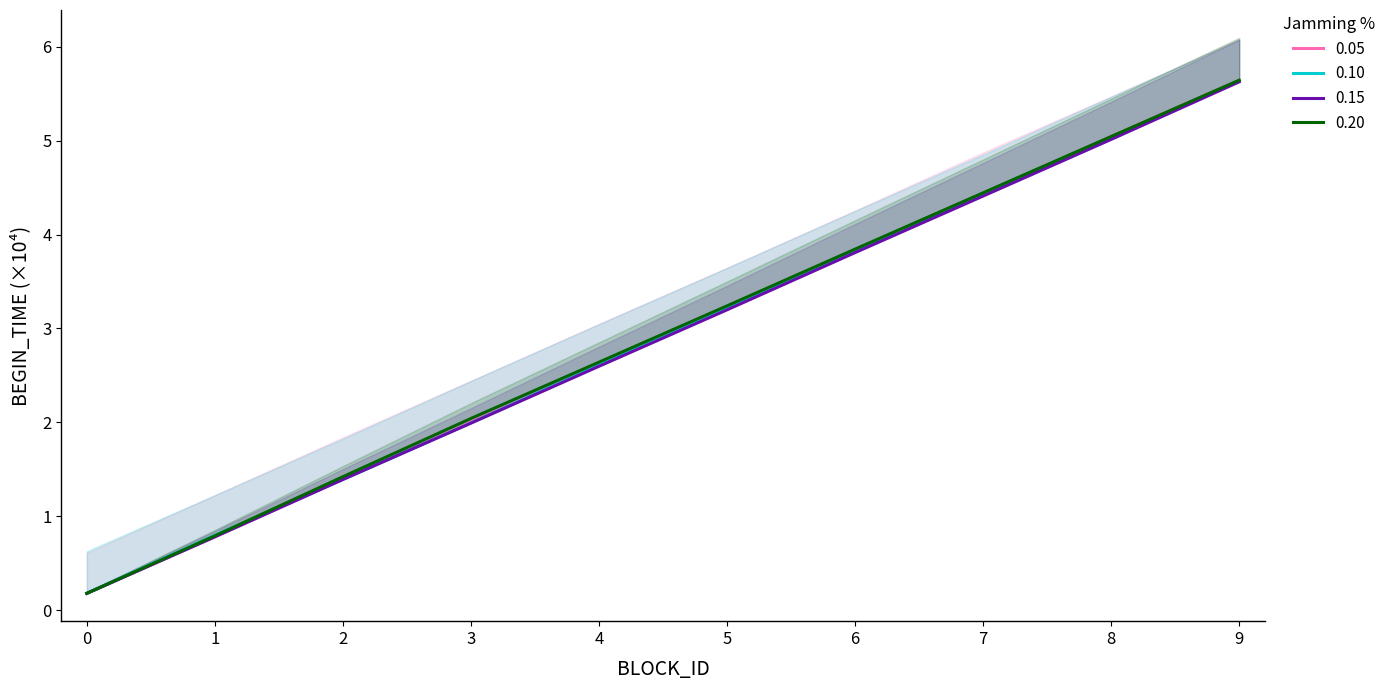

How many data points in 0.15 are less than 3?

5